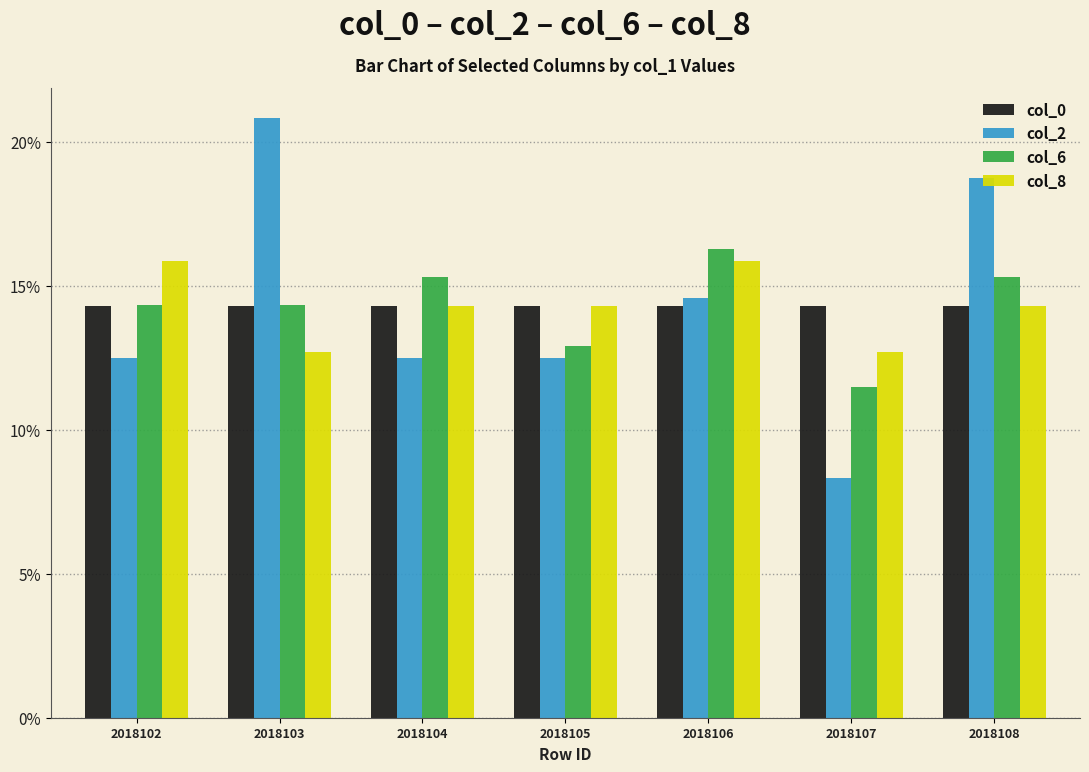

Does the chart contain stacked bars?

No